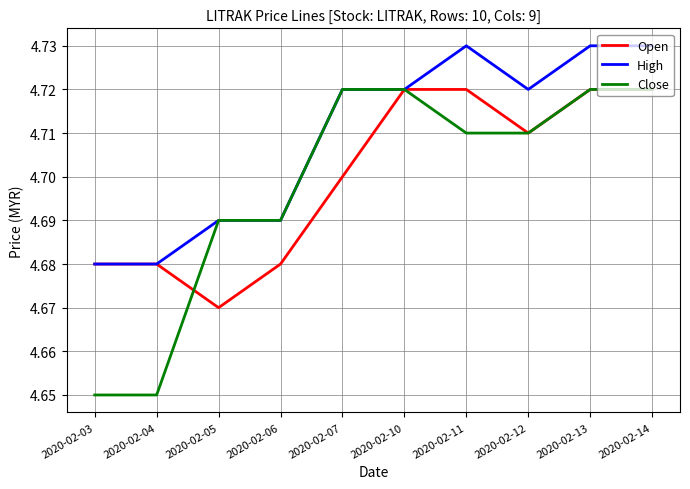

At which label does Open reach its minimum?

2020-02-05